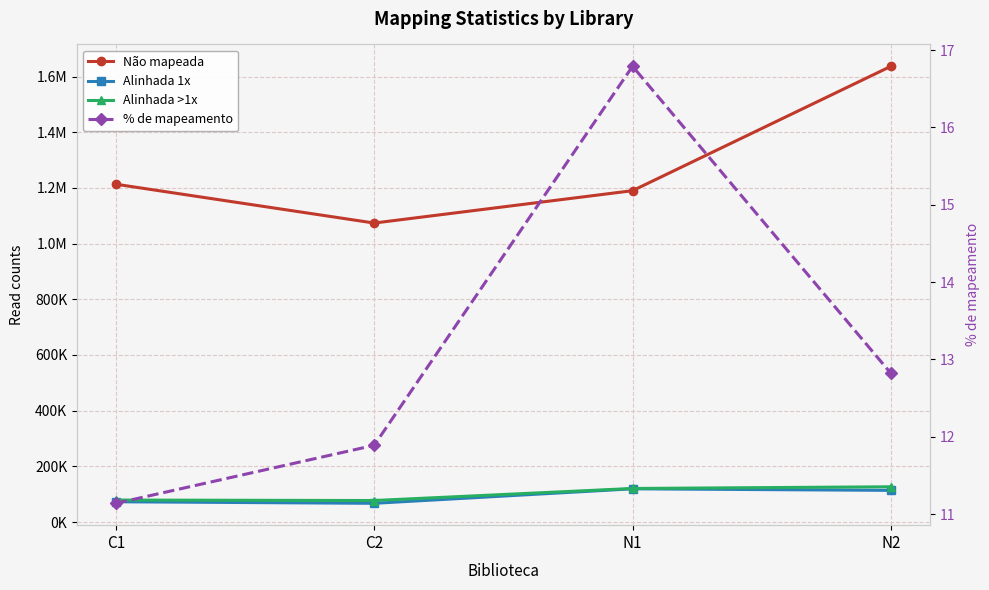

What is the approximate value of Não mapeada at N1?

1190019.0